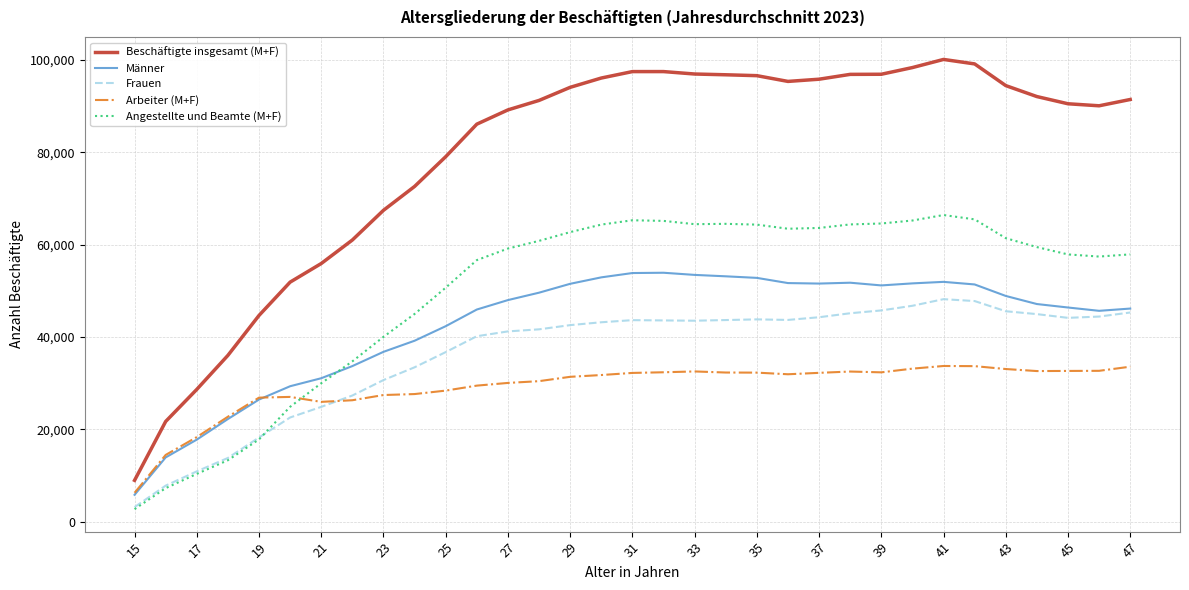

True or false: Beschäftigte insgesamt (M+F) and Arbeiter (M+F) cross at least once.

False